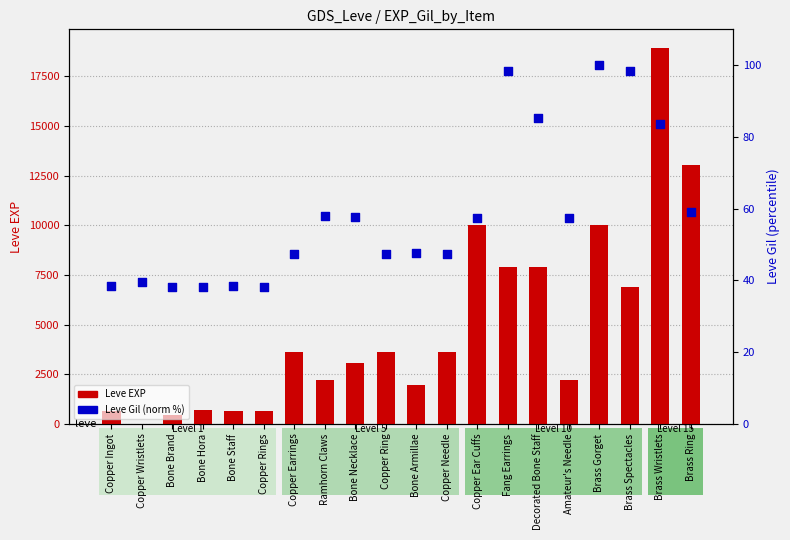

What is the total value across all series at Bone Armillae?

2027.8